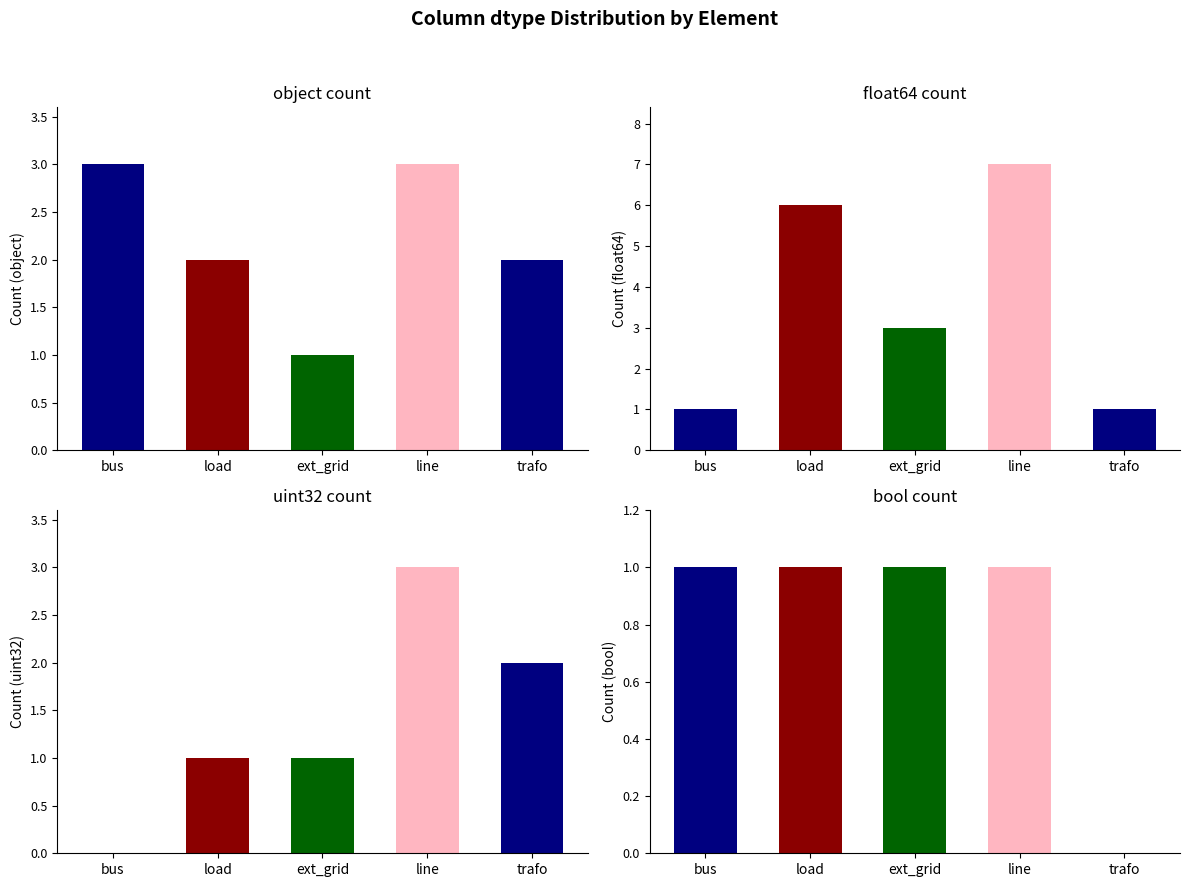

What is the label of the 5th bar from the left?

trafo